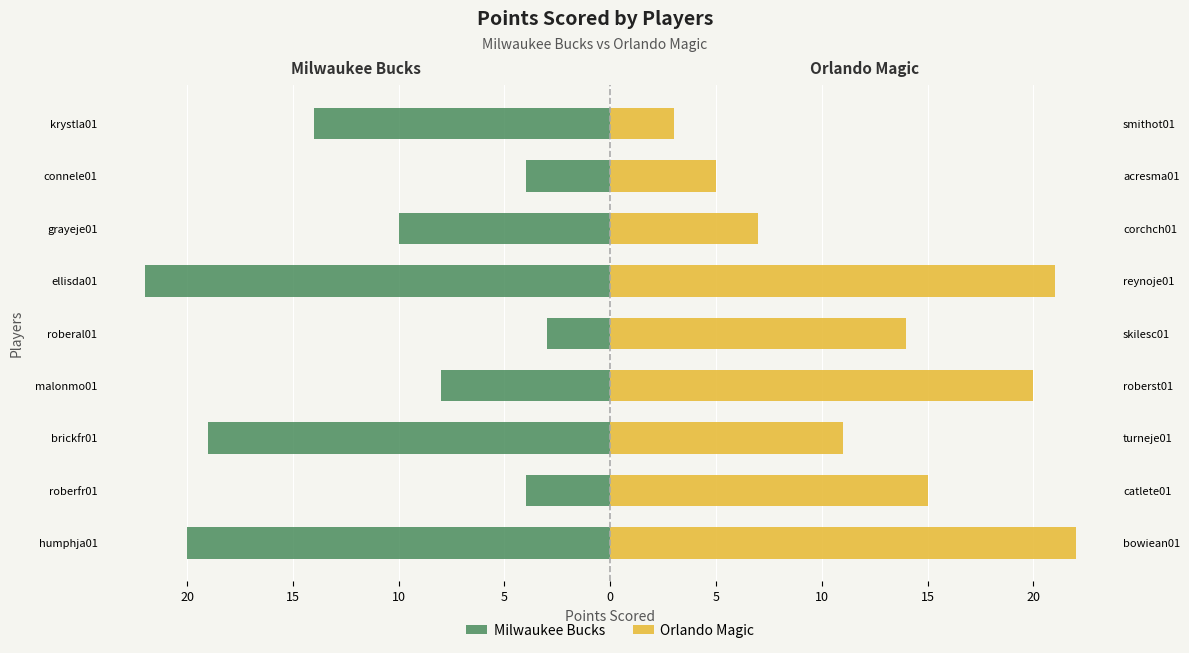

What is the maximum value shown in the chart?

22